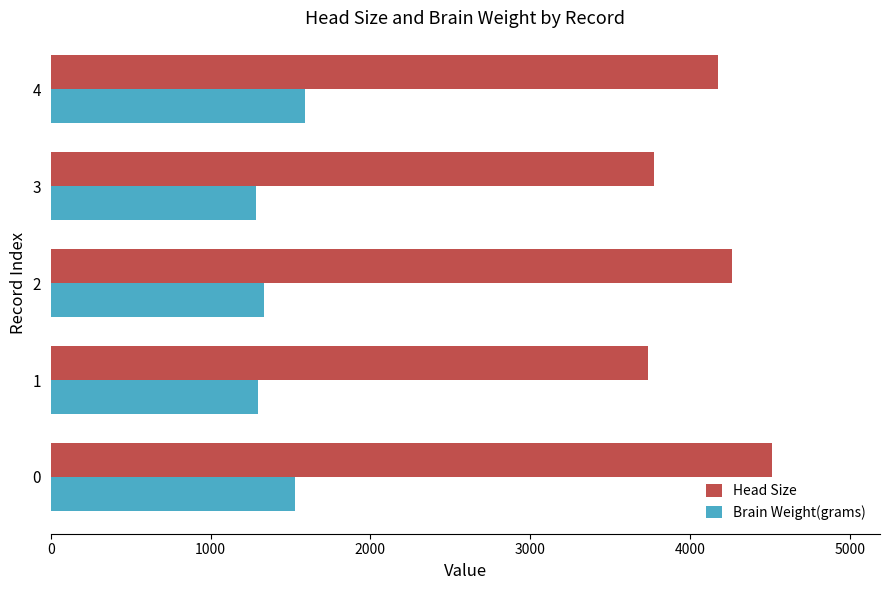

List the series in order of their overall mean, lowest first.

Brain Weight(grams), Head Size